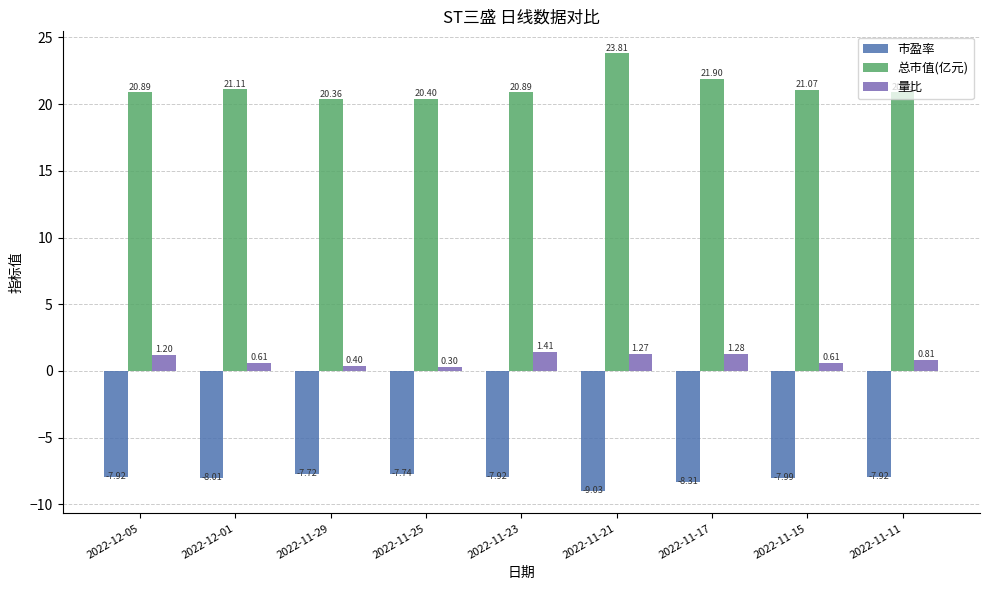

What is the sum of all 总市值(亿元) values?

191.3